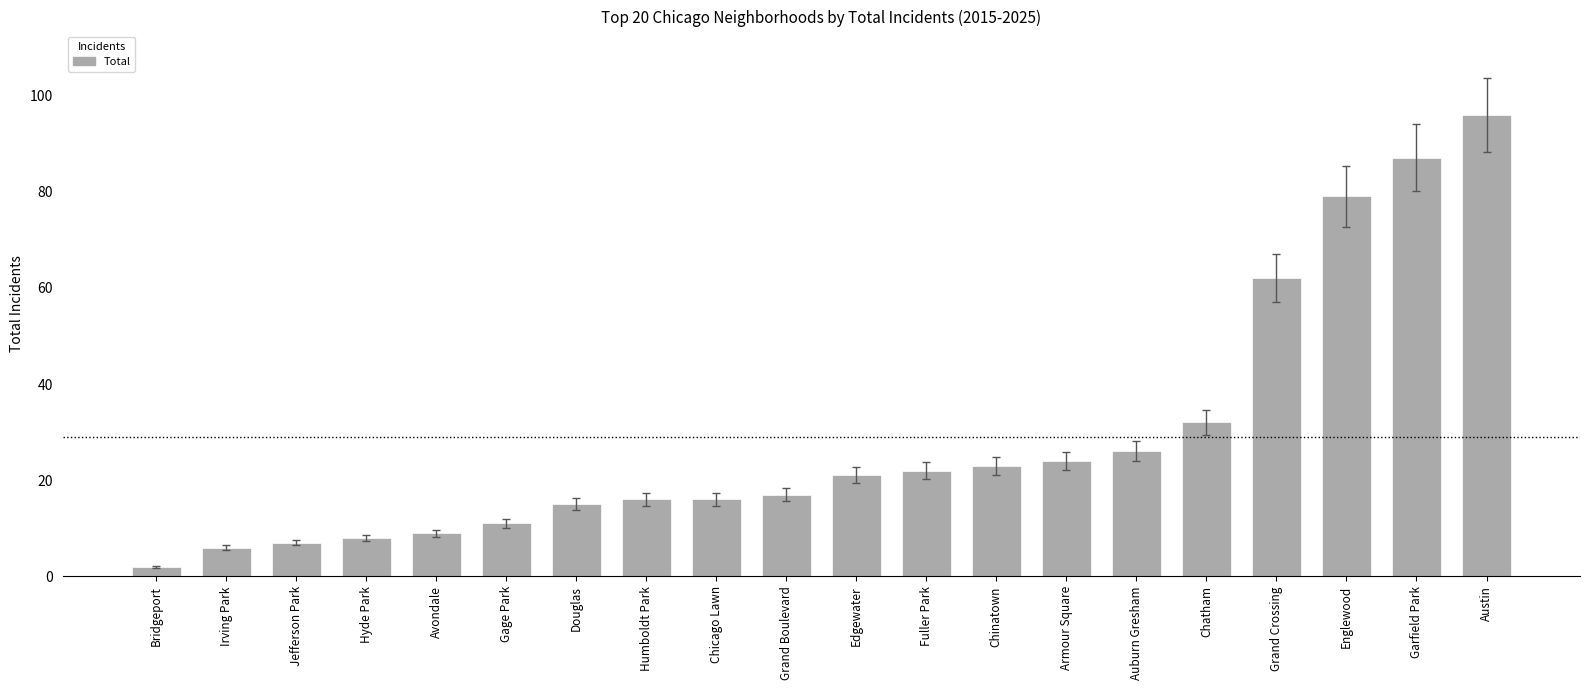

The chart shows a value of 87 at Garfield Park. True or false?

True